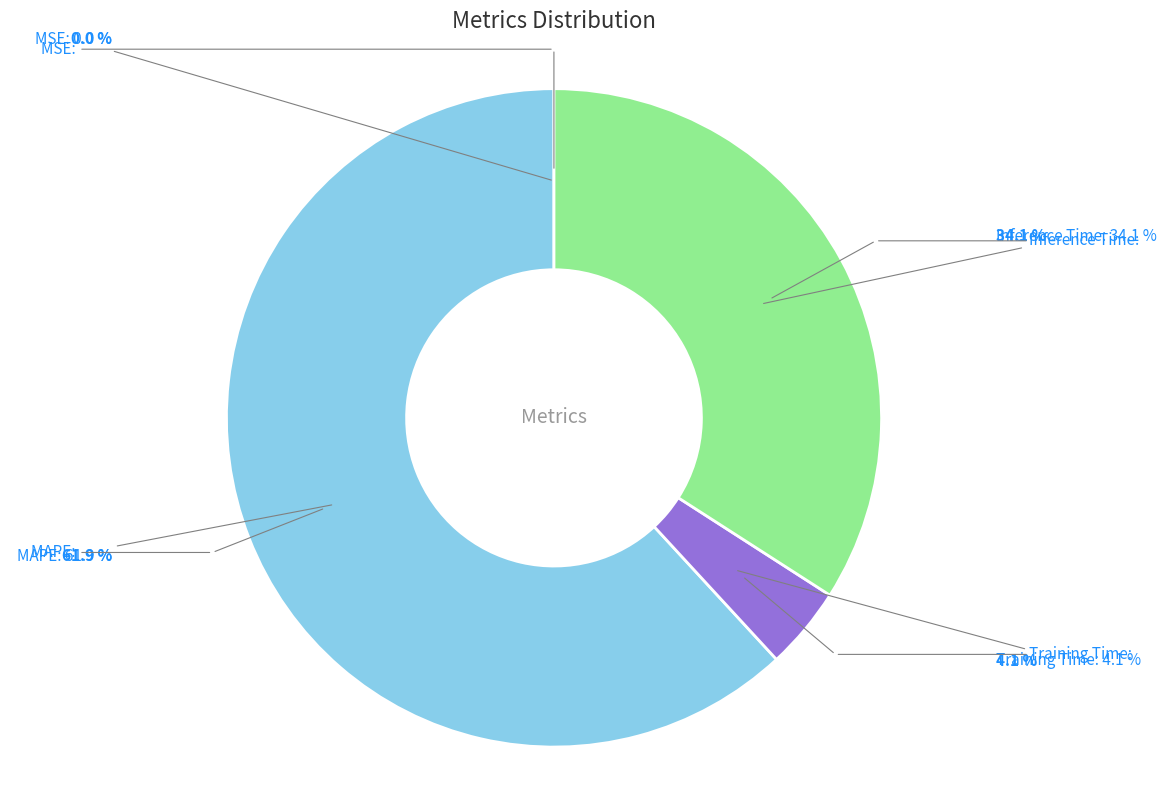

To the nearest percent, what is the average slice percentage?

25%